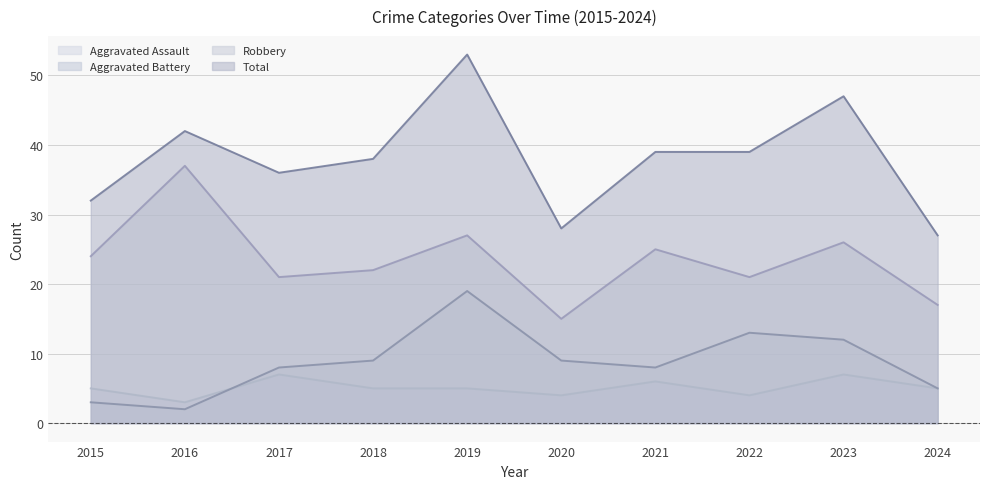

True or false: Robbery and Aggravated Assault cross at least once.

False